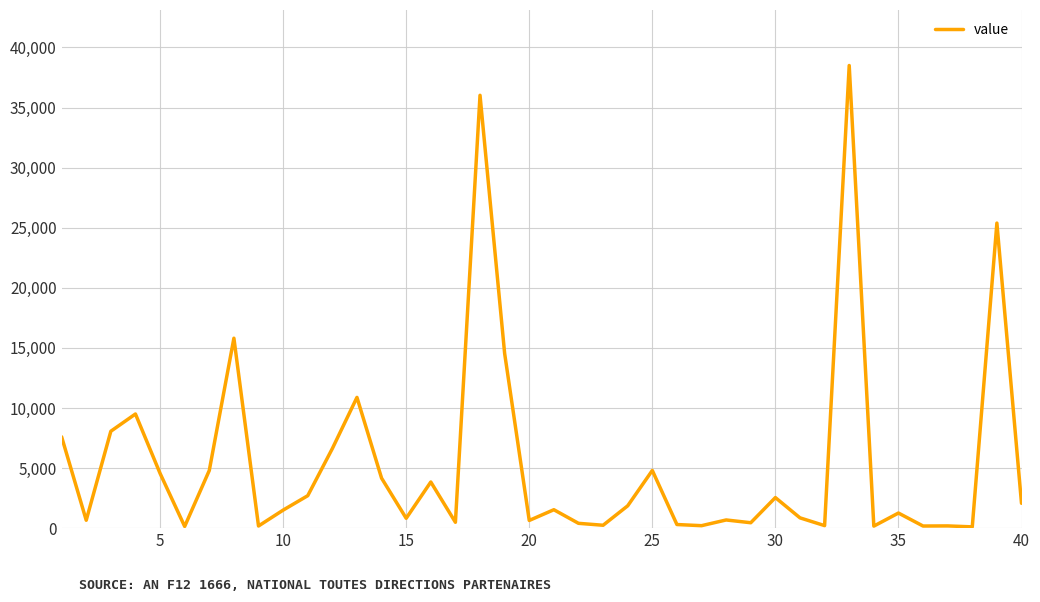

Is it true that the value at 25 is 1953?

False